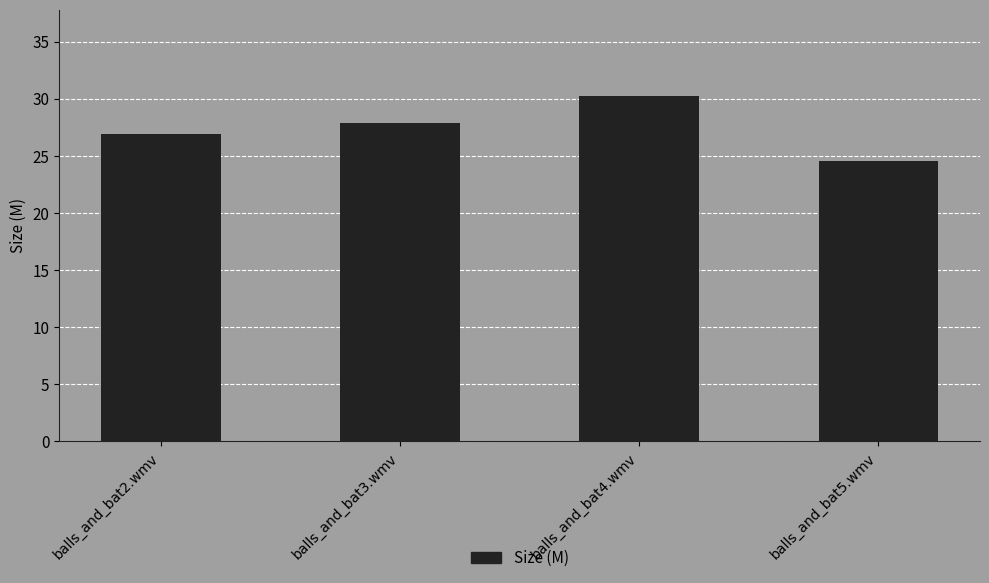

Rank the categories by value from lowest to highest.

balls_and_bat5.wmv, balls_and_bat2.wmv, balls_and_bat3.wmv, balls_and_bat4.wmv